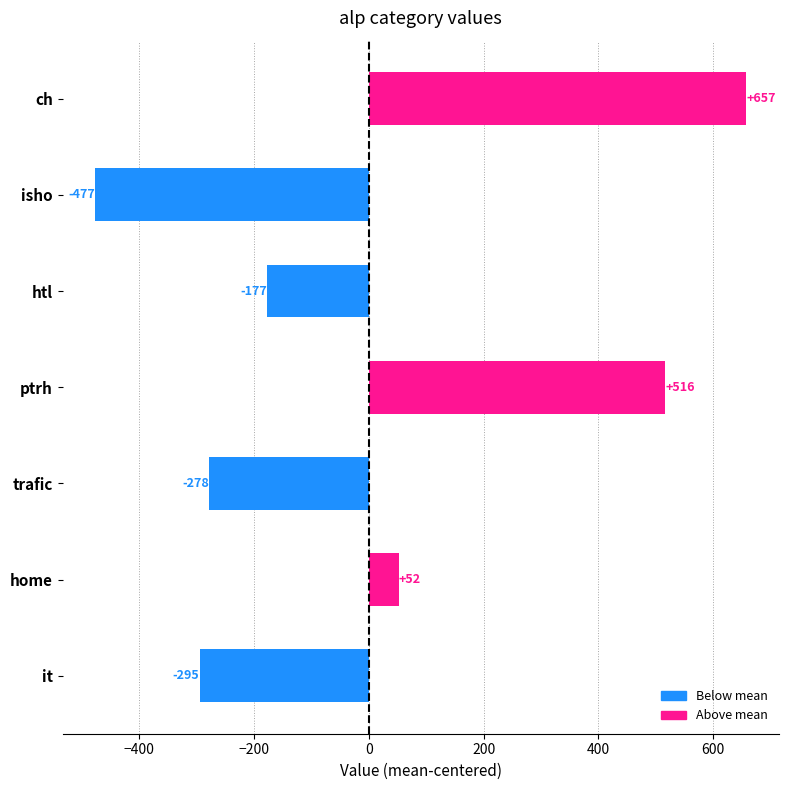

Which has a higher value, isho or ptrh?

ptrh